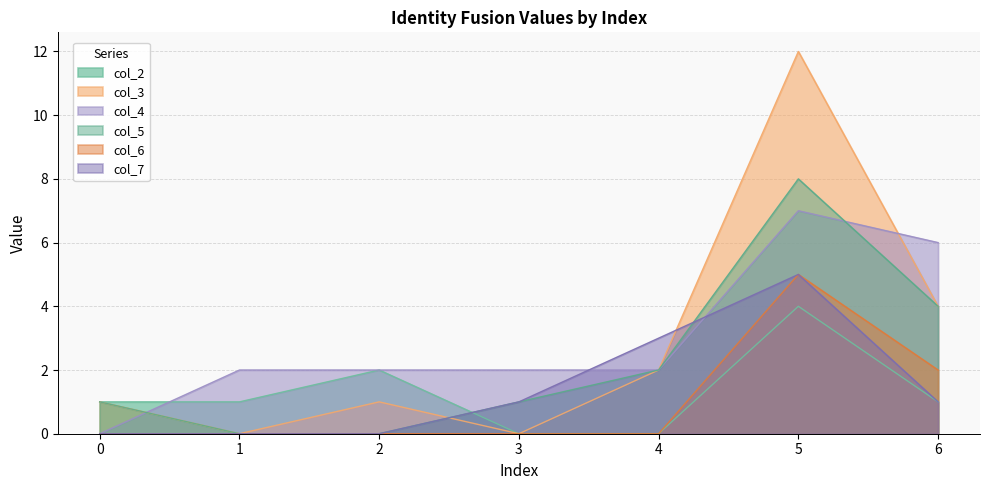

What is the total value across all series at 2?

5